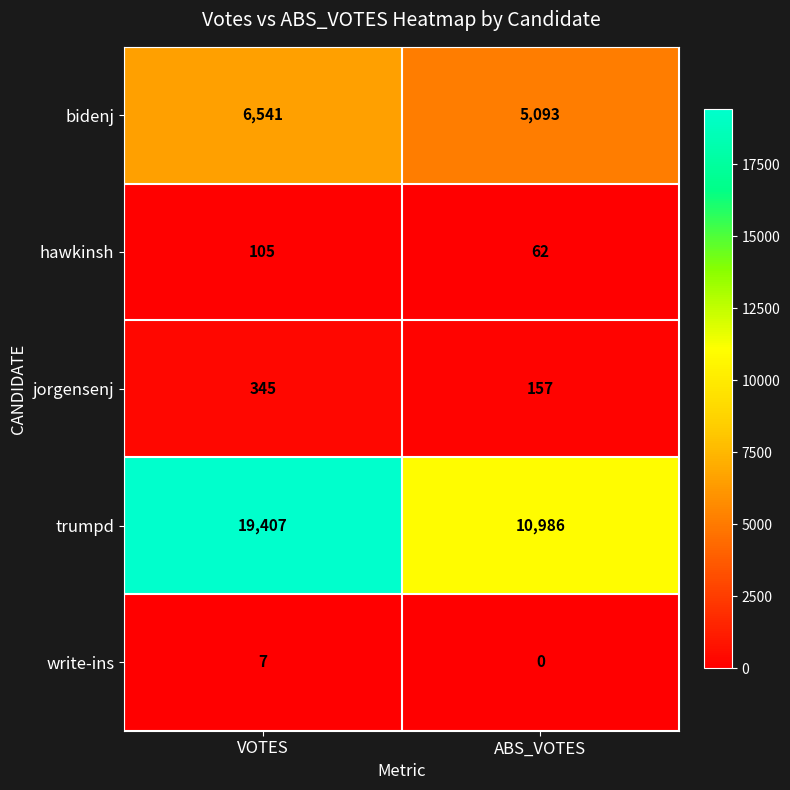

Between VOTES and ABS_VOTES, which series saw the biggest shift?

trumpd